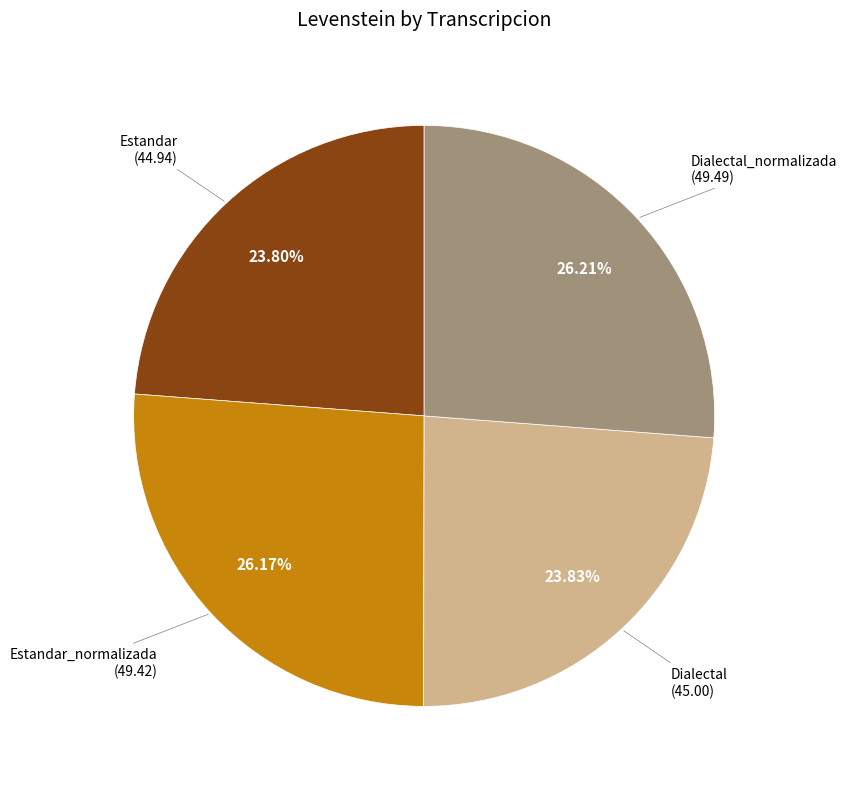

Is there a majority slice in this chart?

No